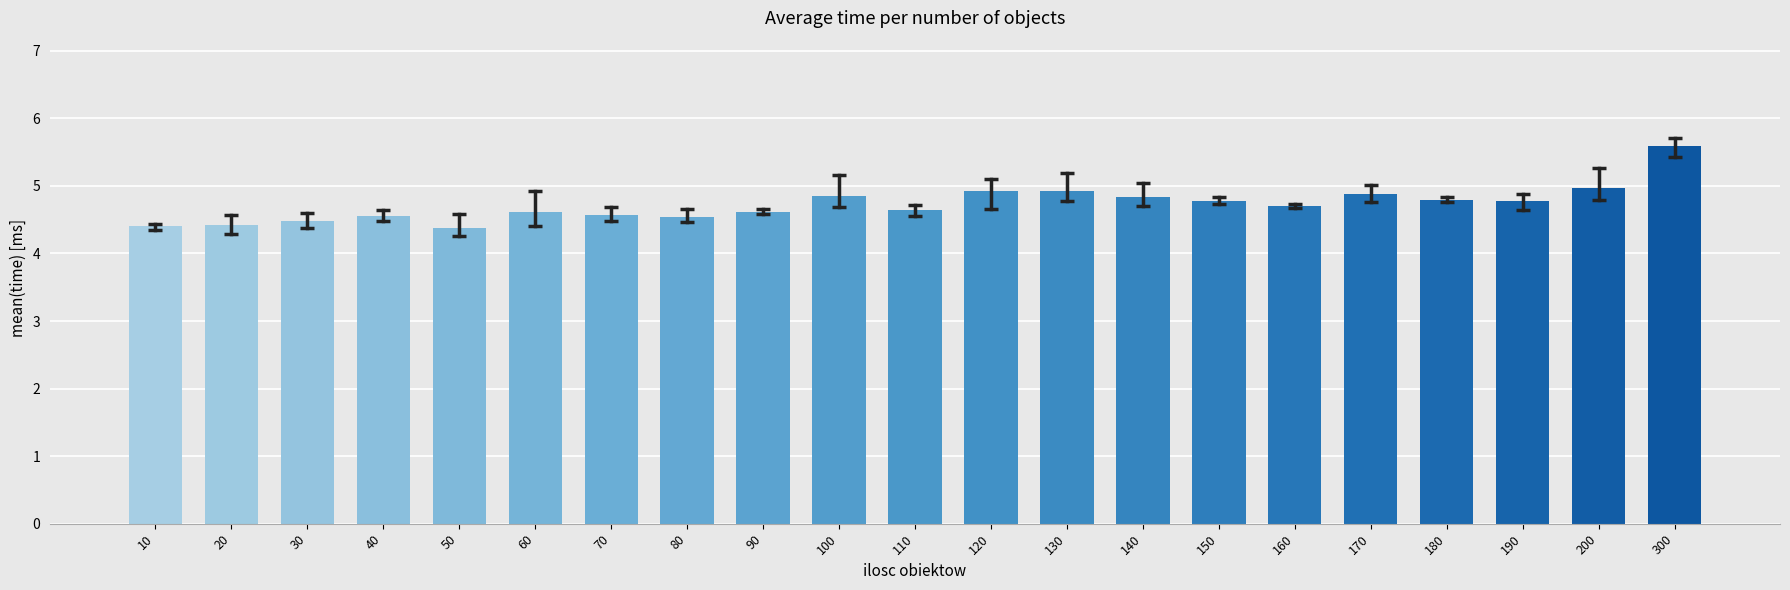

What is the value of the 15th bar from the left?

4.8